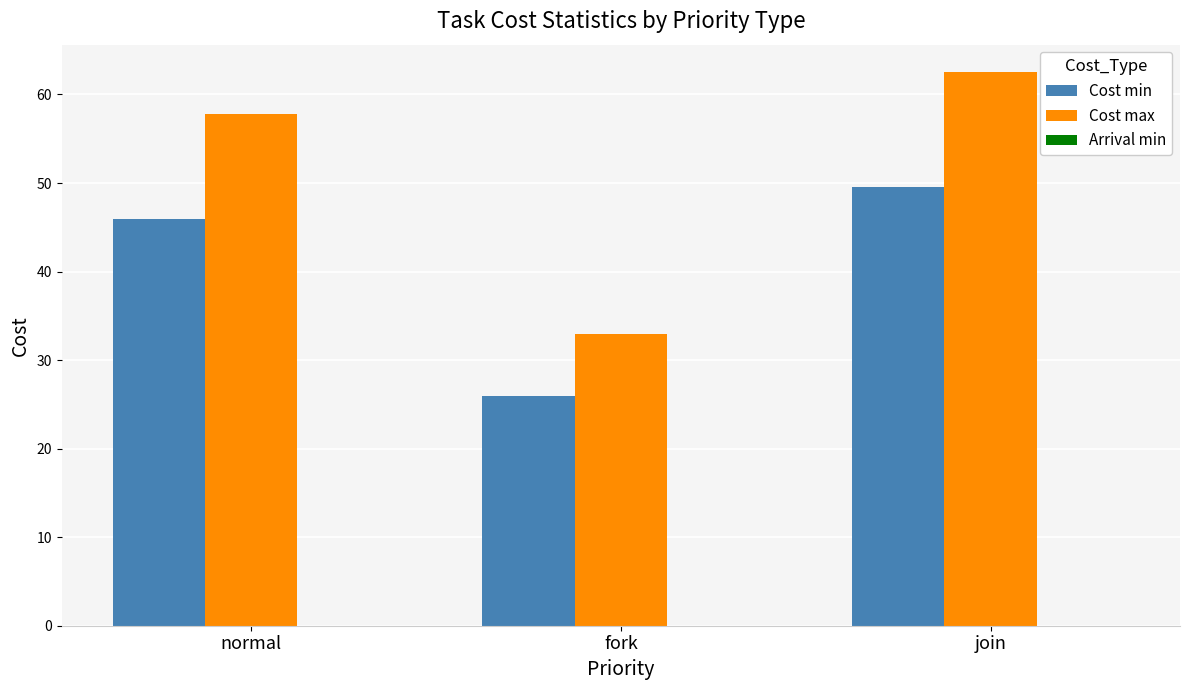

What is the difference between the highest and lowest values at join?

13.0